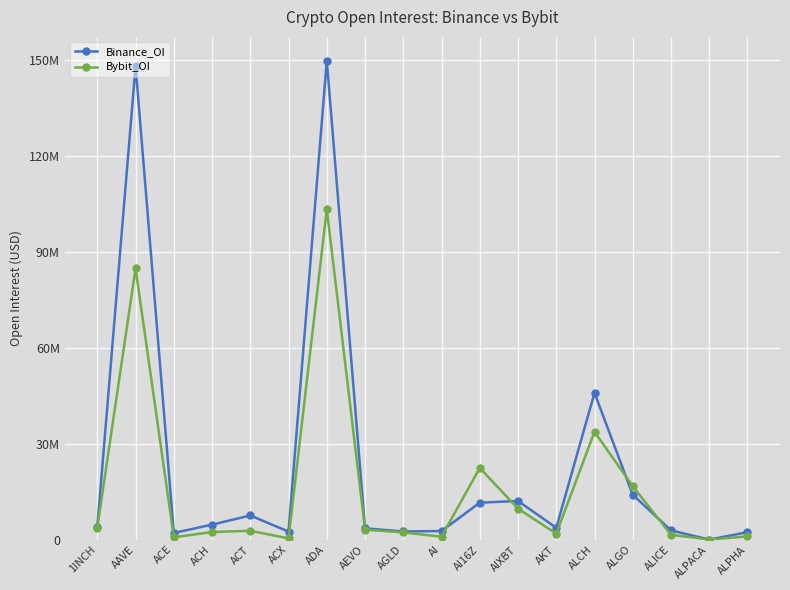

Which series has the widest spread of values?

Binance_OI